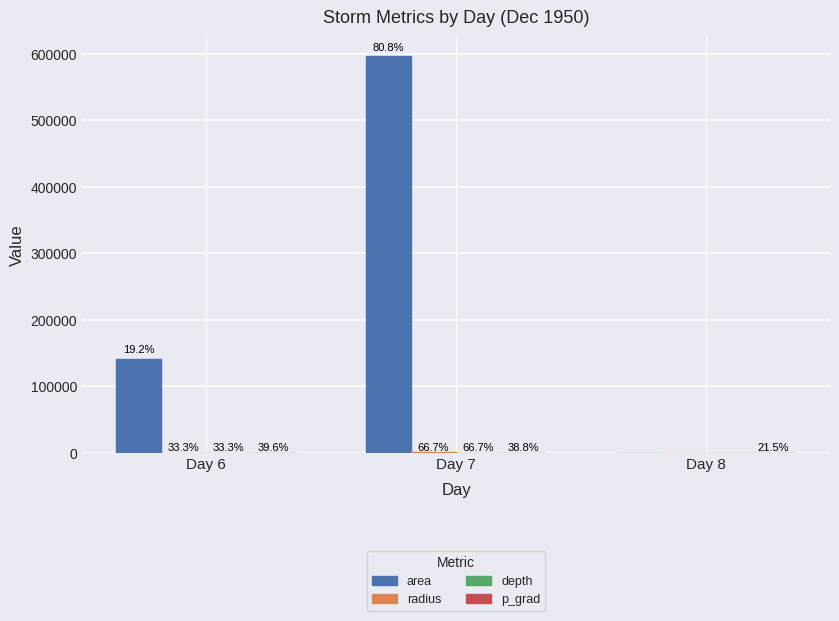

What value does the p_grad series have at Day 7?

16.3